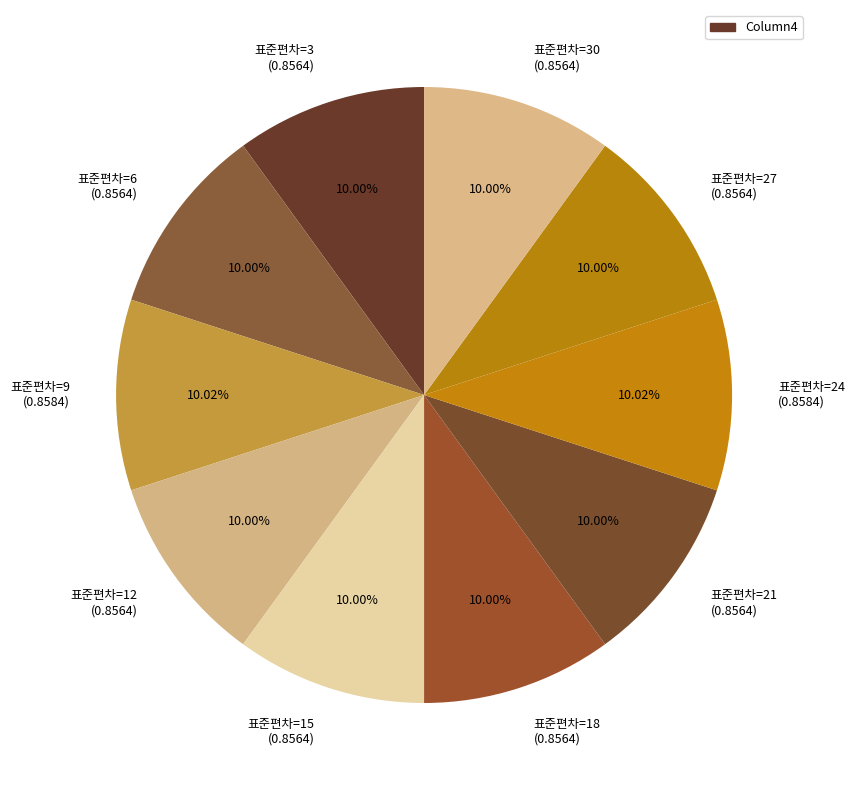

Does 표준편차=24 (0.8584) represent more than half of the total?

No